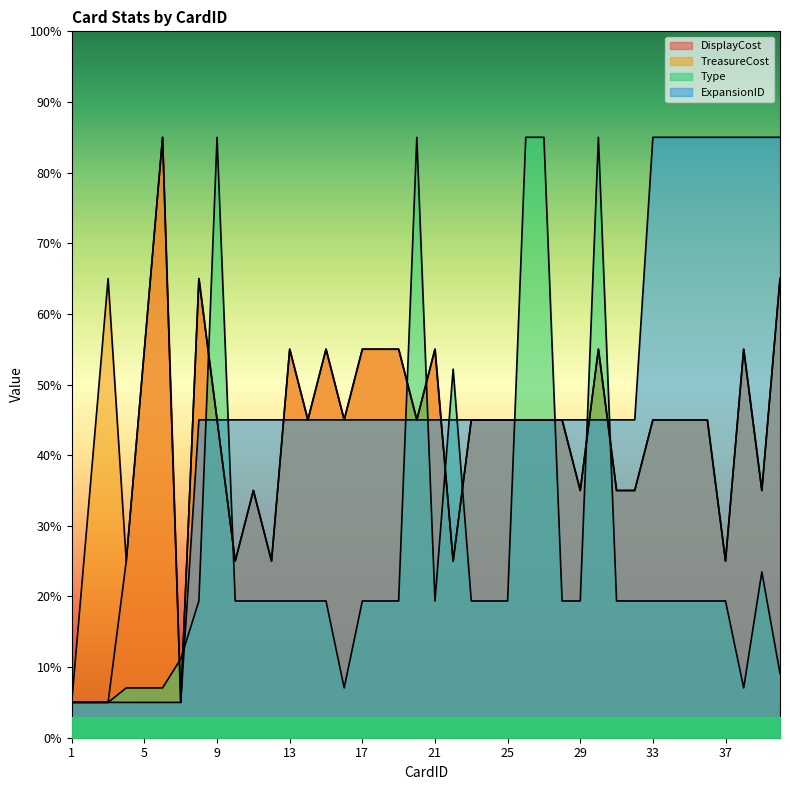

How many interior local peaks does the Type series have?

5